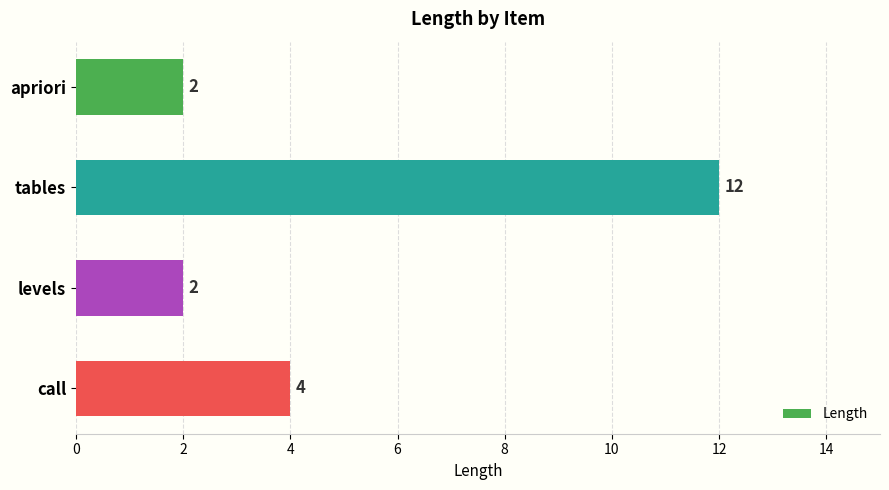

What is the sum of all values?

20